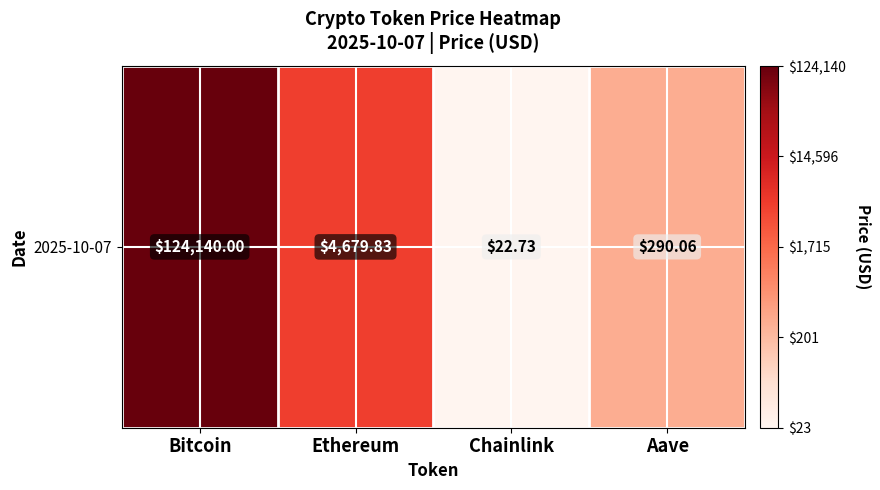

Between Aave and Chainlink, which is larger?

Aave